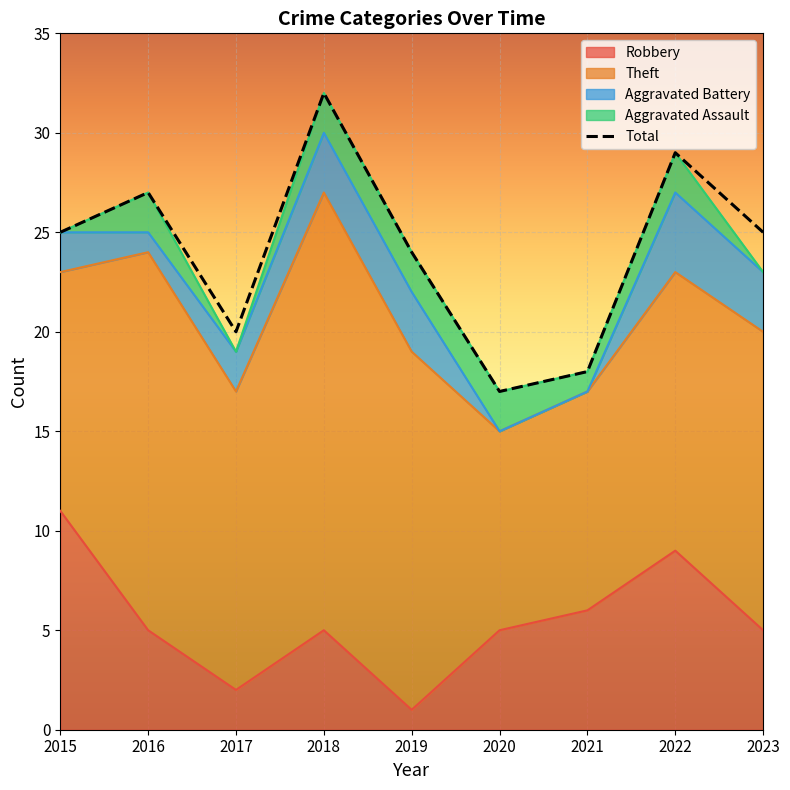

What is the value of the 9th point from the left?

25